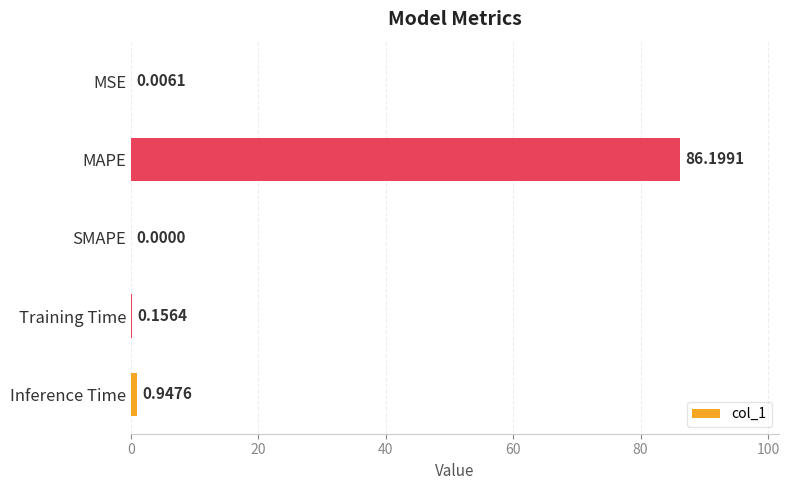

Where is the data nearest to the value 43?

Inference Time